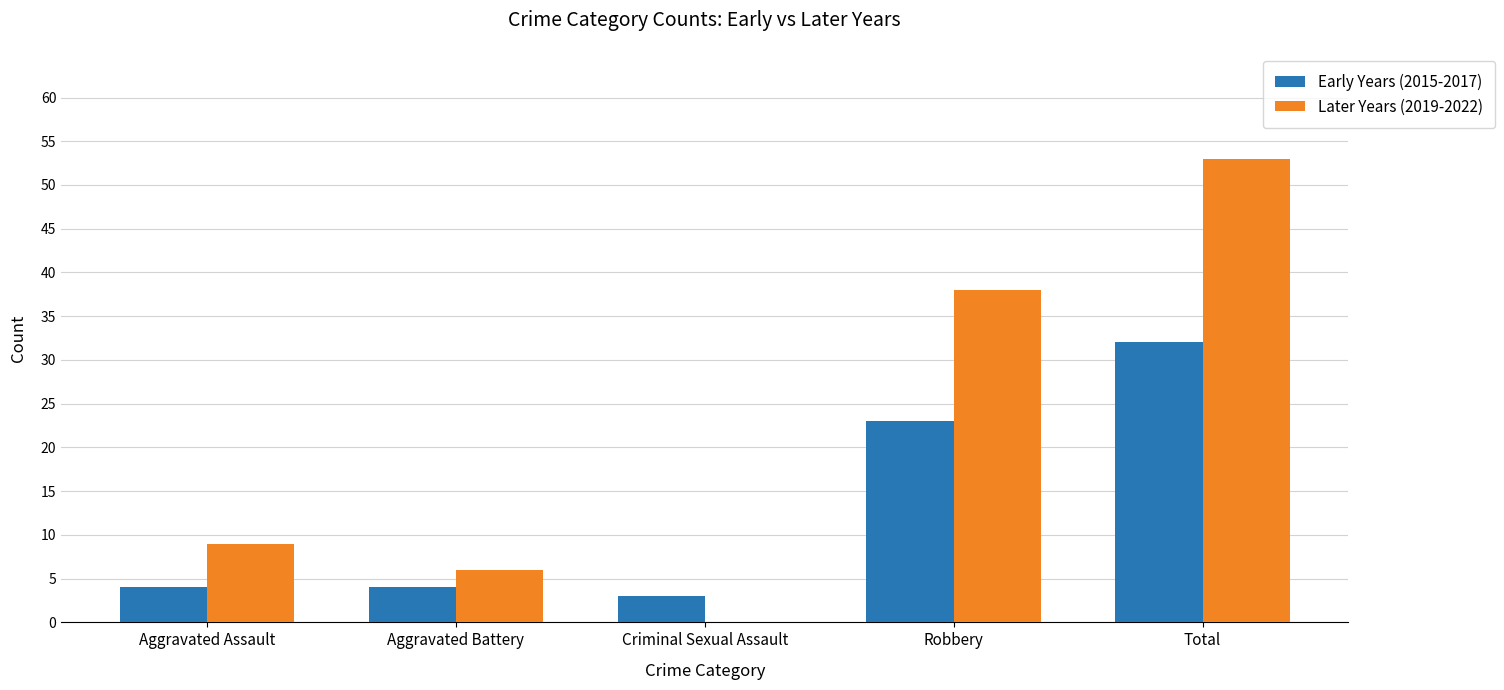

Does the chart contain stacked bars?

No